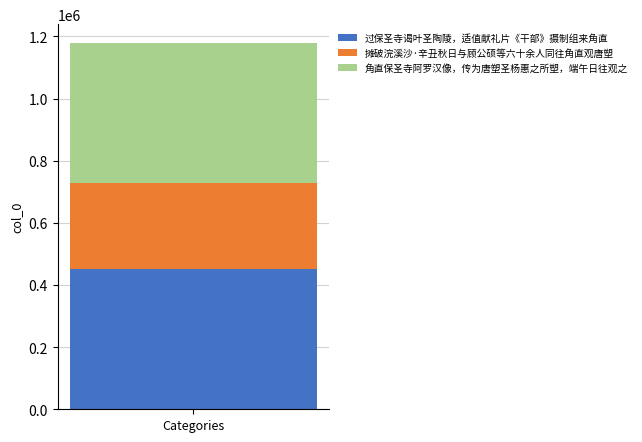

Reading right to left, what are the values for 过保圣寺谒叶圣陶陵，适值献礼片《干部》摄制组来角直?

453055